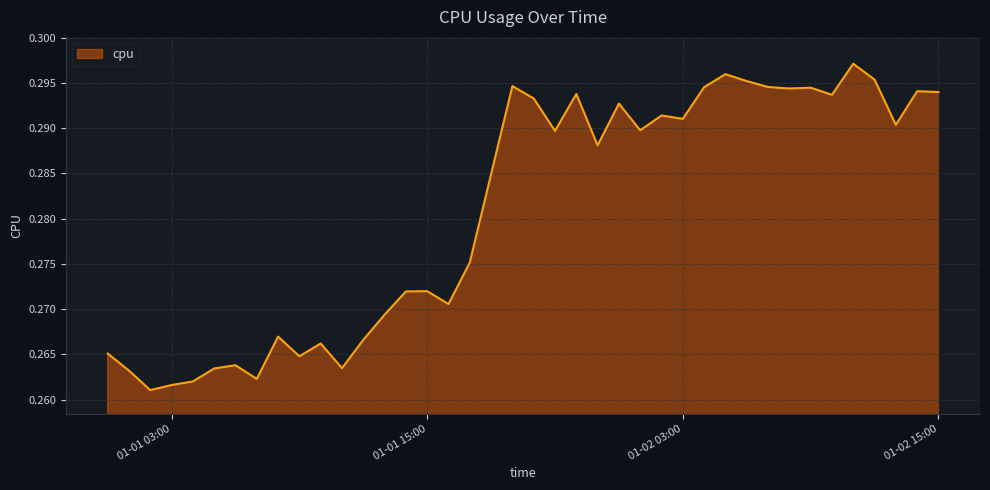

Rank the categories by value from highest to lowest.

2017-01-02 11:00:00, 2017-01-02 05:00:00, 2017-01-02 12:00:00, 2017-01-02 06:00:00, 2017-01-01 19:00:00, 2017-01-02 07:00:00, 2017-01-02 04:00:00, 2017-01-02 09:00:00, 2017-01-02 08:00:00, 2017-01-02 14:00:00, 2017-01-02 15:00:00, 2017-01-01 22:00:00, 2017-01-02 10:00:00, 2017-01-01 20:00:00, 2017-01-02 00:00:00, 2017-01-02 02:00:00, 2017-01-02 03:00:00, 2017-01-02 13:00:00, 2017-01-02 01:00:00, 2017-01-01 21:00:00, 2017-01-01 23:00:00, 2017-01-01 18:00:00, 2017-01-01 17:00:00, 2017-01-01 15:00:00, 2017-01-01 14:00:00, 2017-01-01 16:00:00, 2017-01-01 13:00:00, 2017-01-01 08:00:00, 2017-01-01 12:00:00, 2017-01-01 10:00:00, 2017-01-01 00:00:00, 2017-01-01 09:00:00, 2017-01-01 06:00:00, 2017-01-01 11:00:00, 2017-01-01 05:00:00, 2017-01-01 01:00:00, 2017-01-01 07:00:00, 2017-01-01 04:00:00, 2017-01-01 03:00:00, 2017-01-01 02:00:00